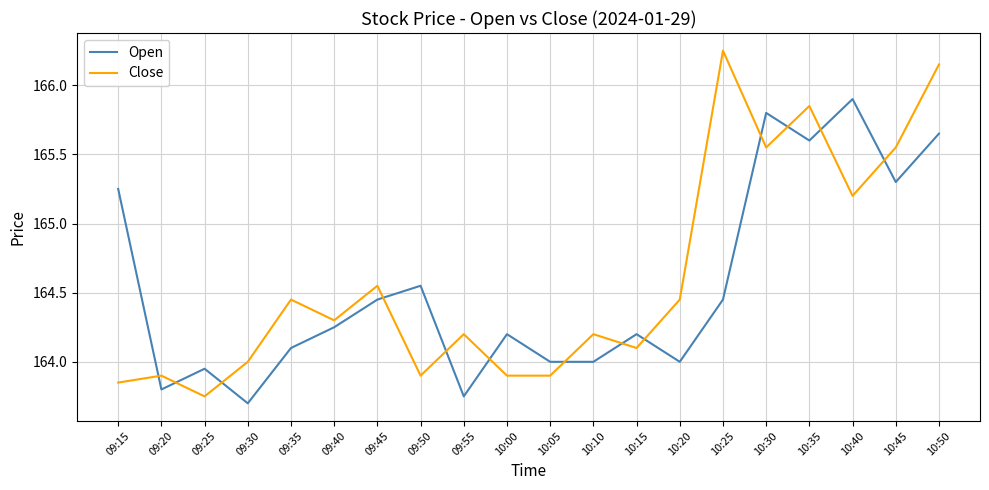

Rank the series by their maximum value, from lowest to highest.

Open, Close